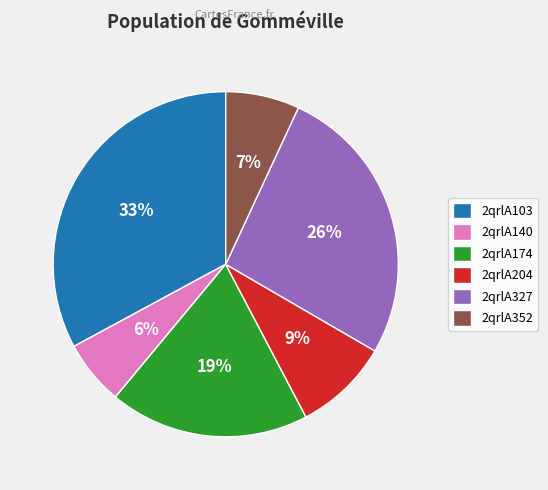

Does any single category account for the majority?

No